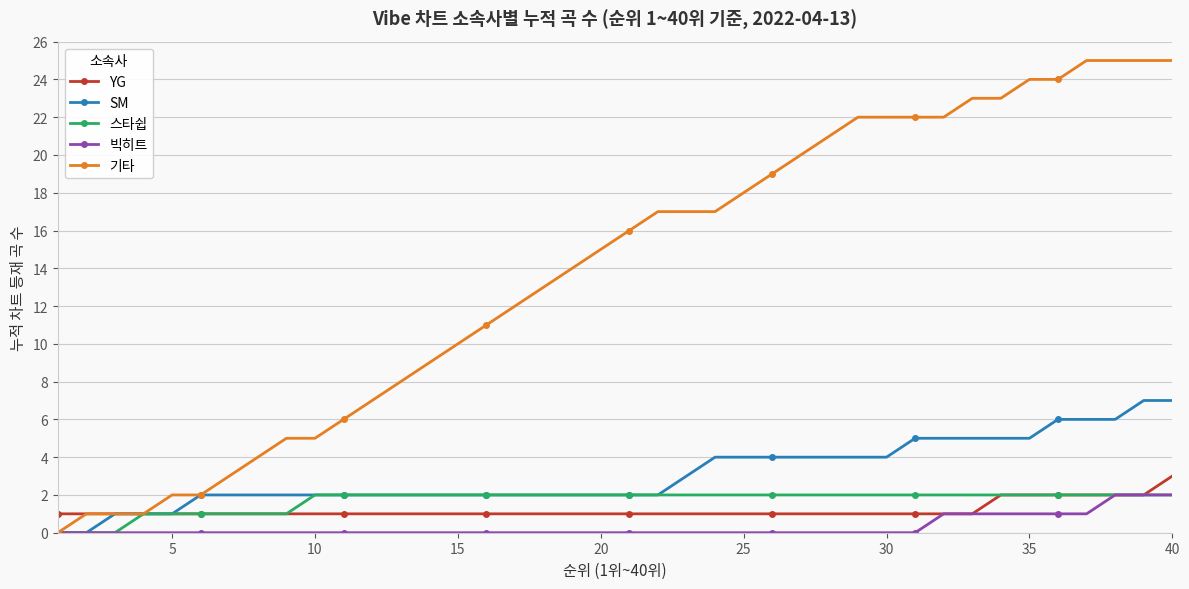

Which series has the largest total across all categories?

기타